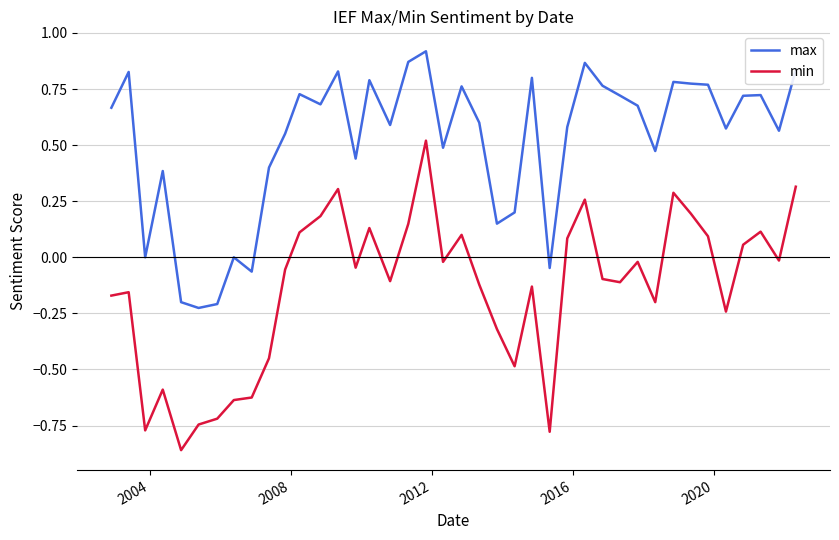

List the series in order of their peak value, highest first.

max, min